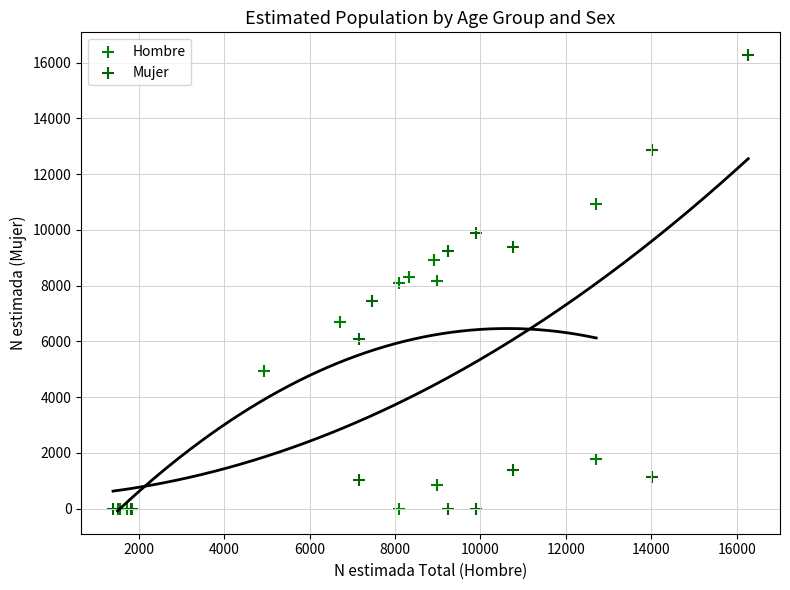

Which series contains the highest Y value?

Mujer